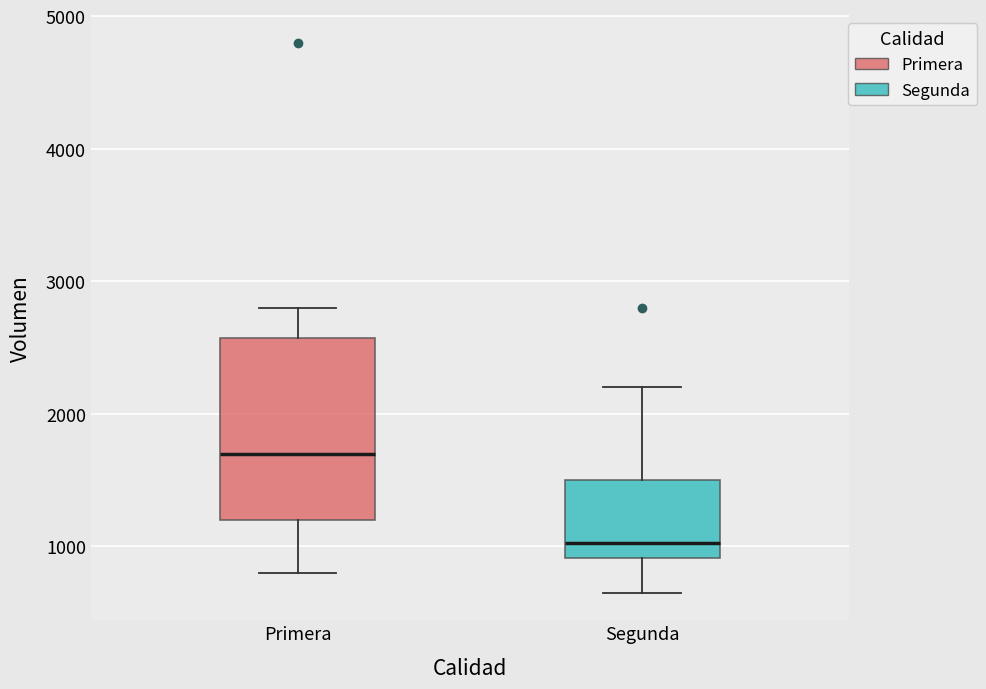

Comparing the boxes themselves (not the whiskers), which one is the tallest?

Primera